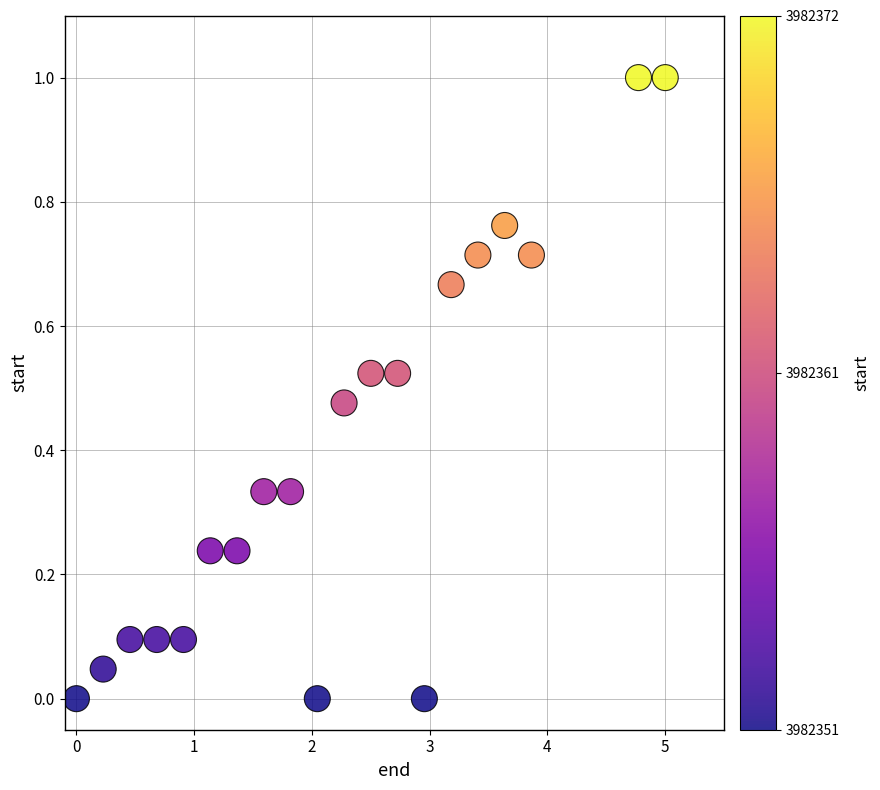

What is the range of X values (max minus min)?

5.0